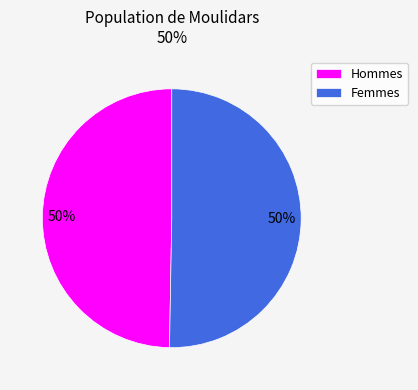

To the nearest percent, what is the combined percentage of Femmes and Hommes?

100%